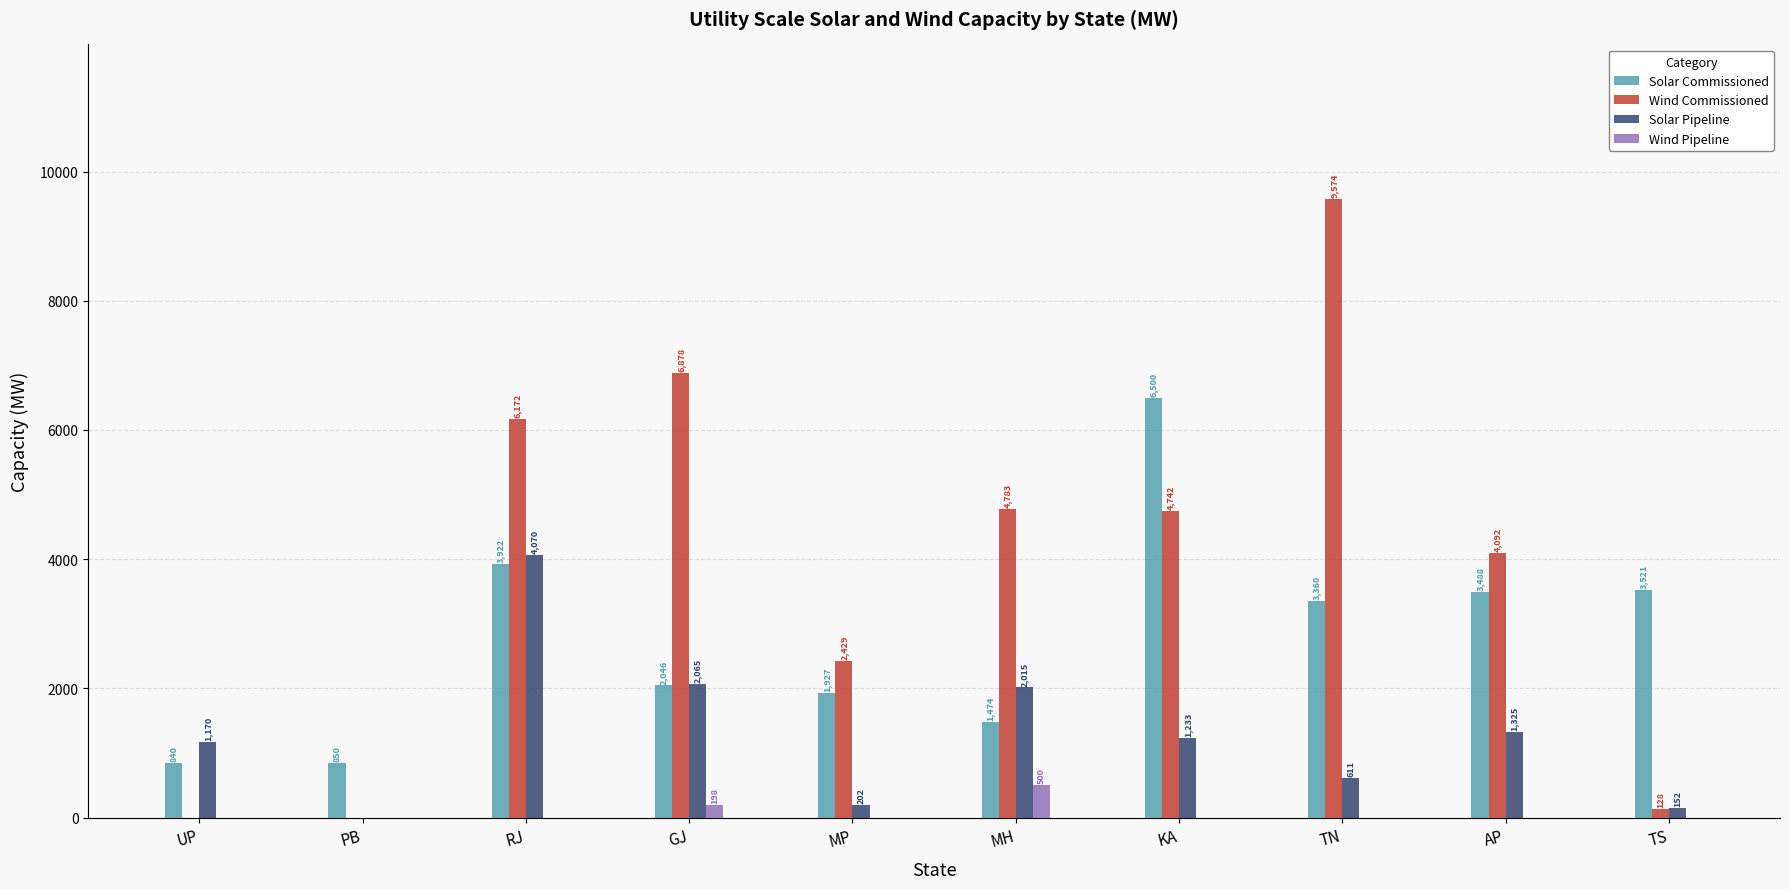

Which series has the largest range (max minus min)?

Wind Commissioned